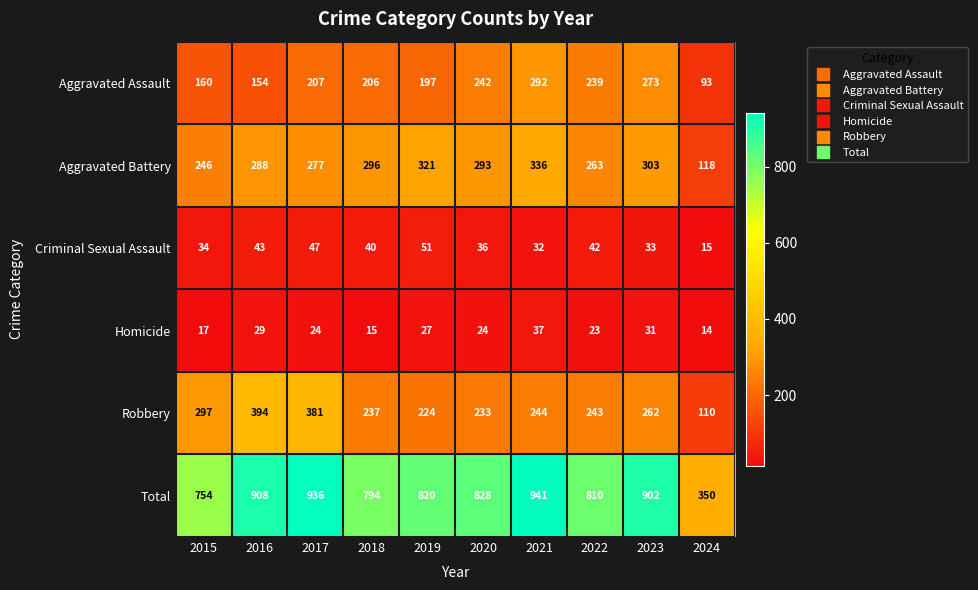

The value of Aggravated Battery at 2021 is 513. True or false?

False